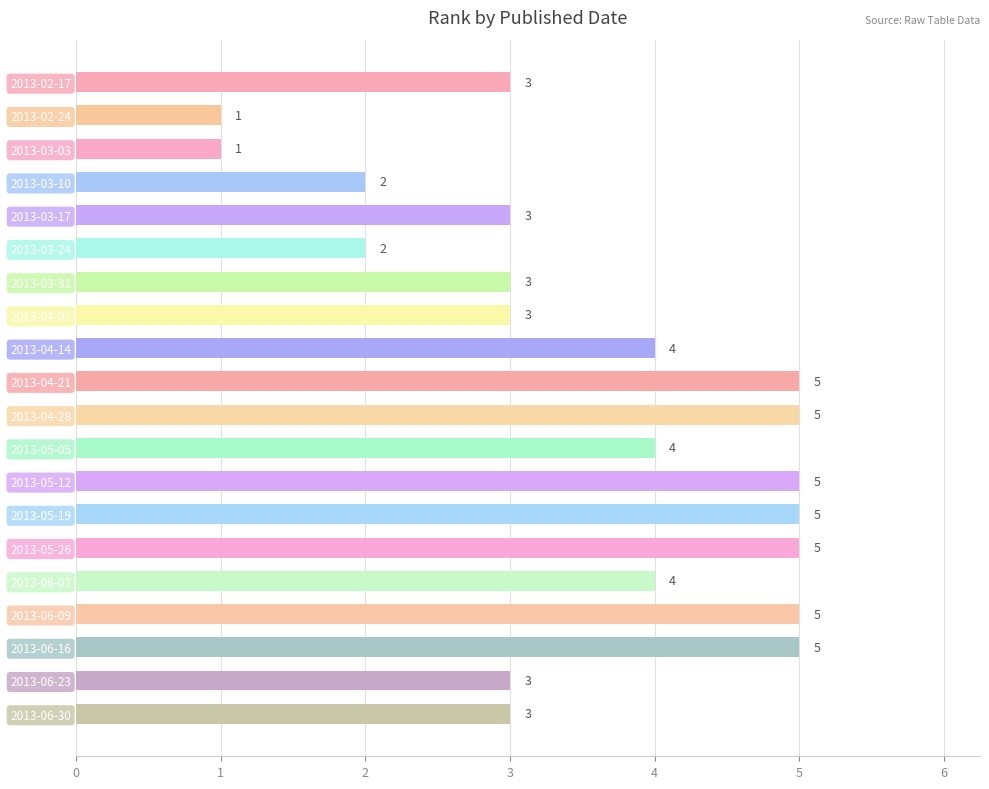

What is the maximum value shown in the chart?

5